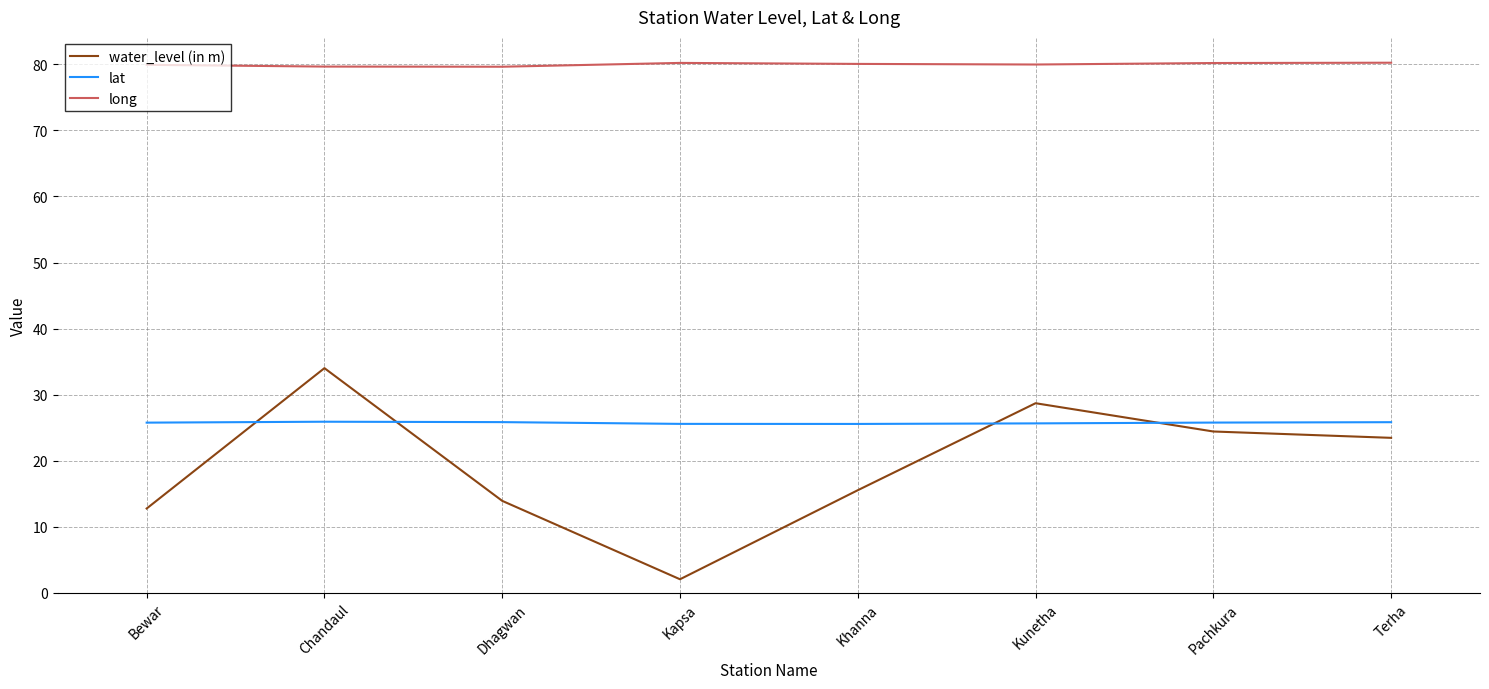

Rank the series by their maximum value, from highest to lowest.

long, water_level (in m), lat